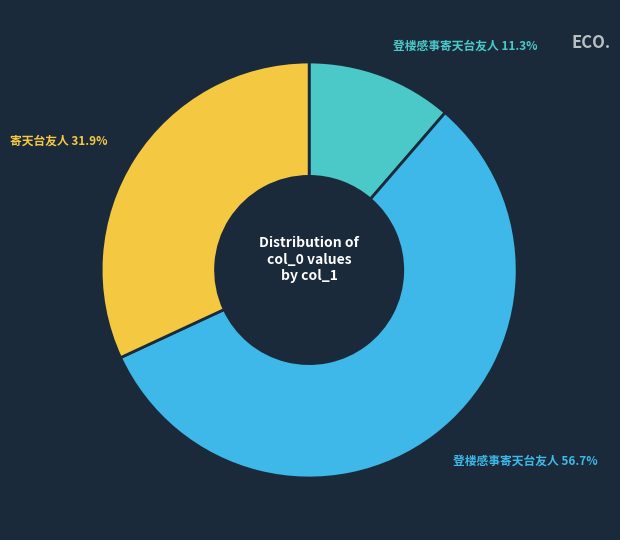

What is the smallest slice in the pie chart?

登楼感事寄天台友人 (204367)